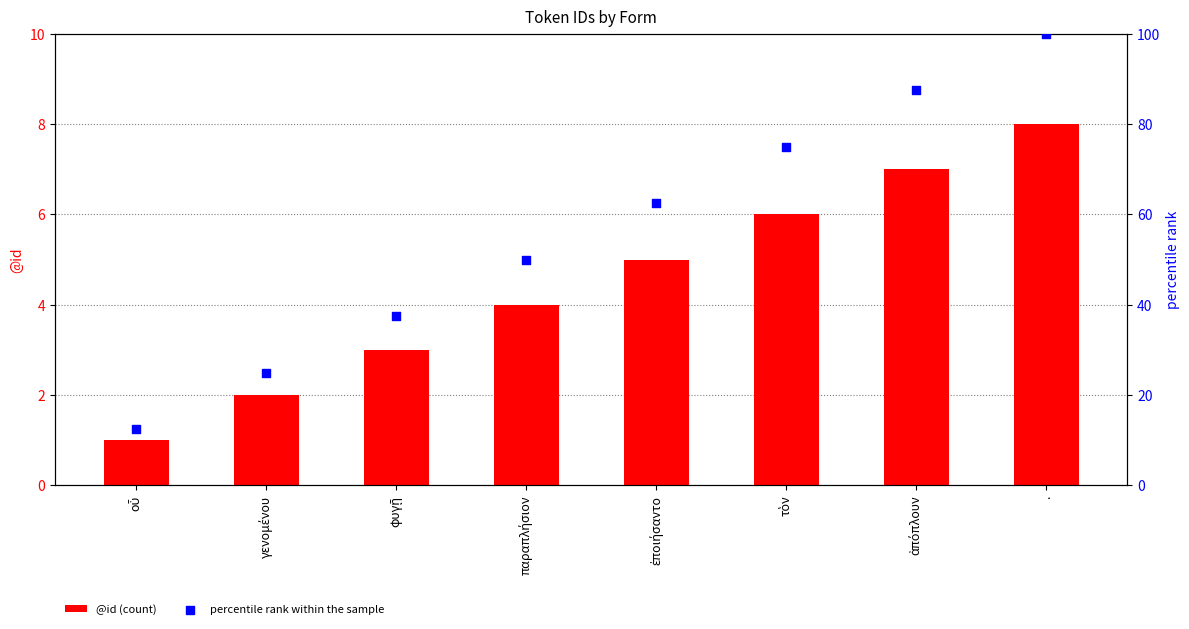

At which category is the sum across all series the highest?

.